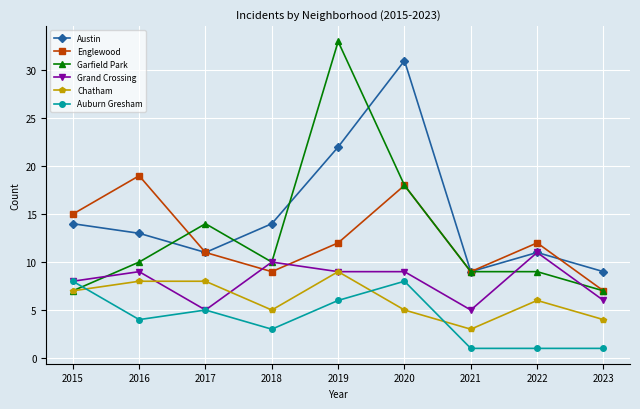

What value does the Chatham series have at 2019?

9